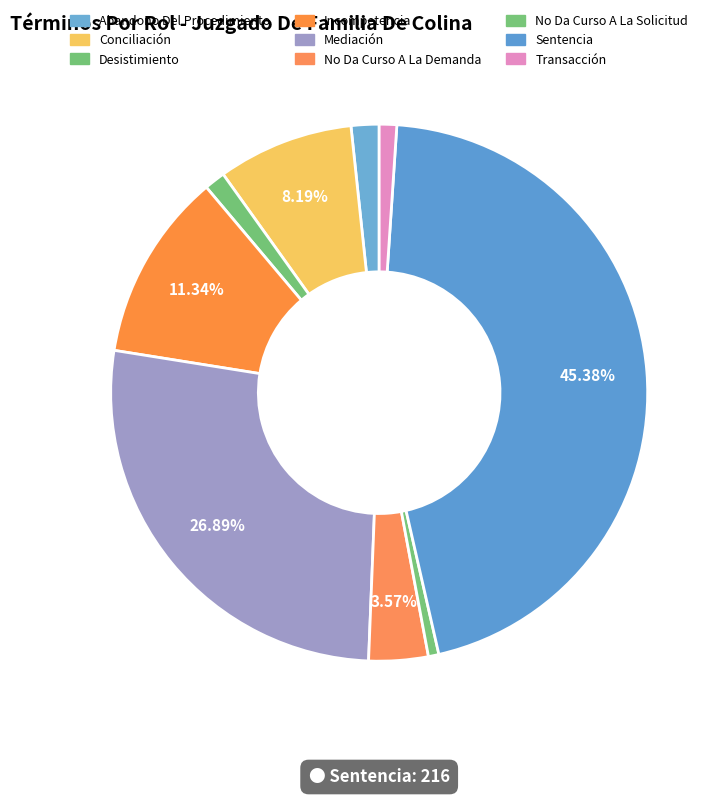

What percentage is the Desistimiento slice, to the nearest percent?

1%